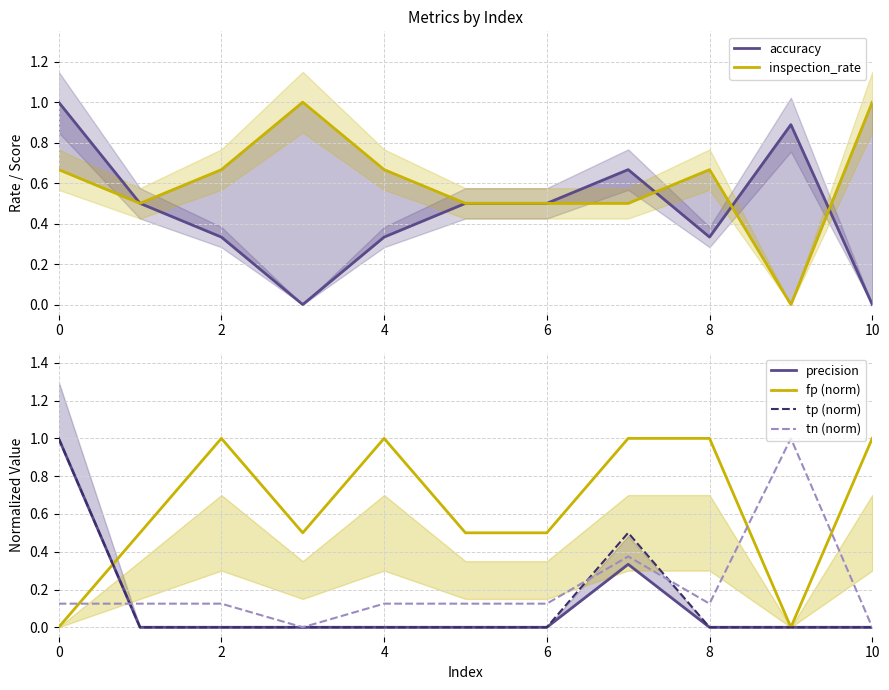

At how many categories does at least one series exceed 0?

11